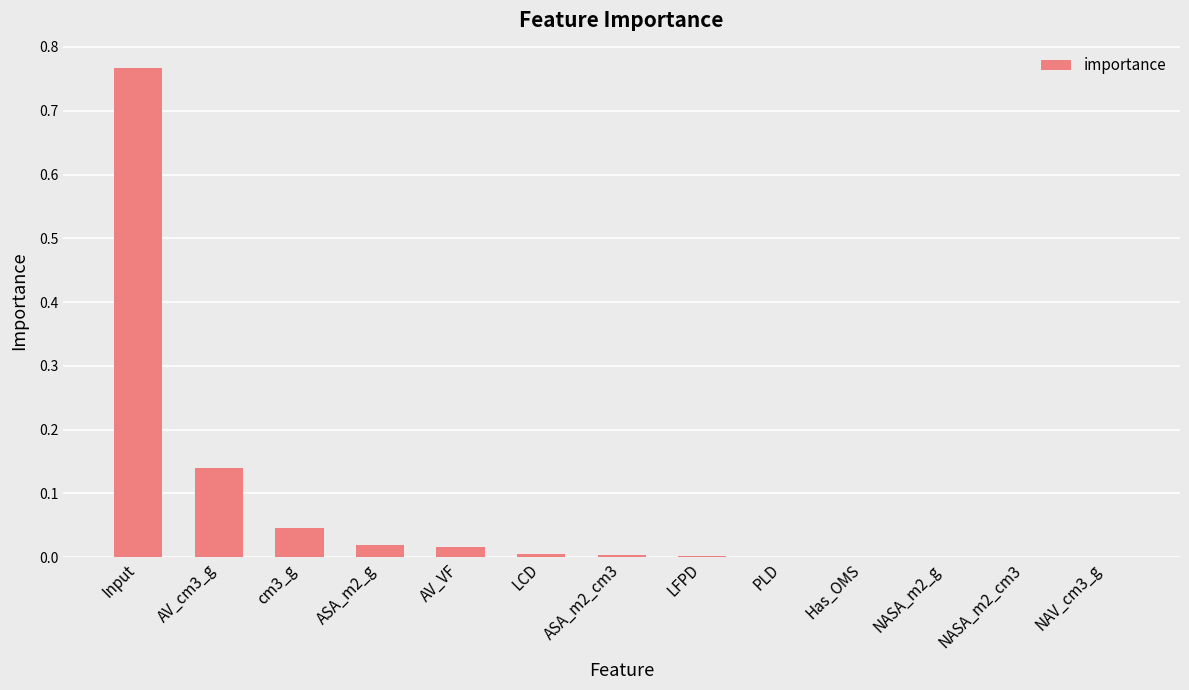

The value at NASA_m2_cm3 is 0.0. True or false?

True